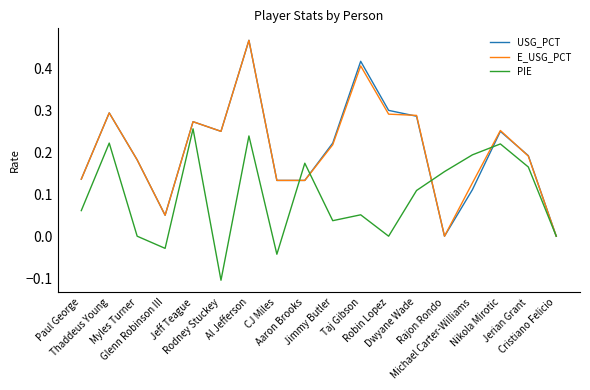

Is this an area chart (filled region under the line)?

No